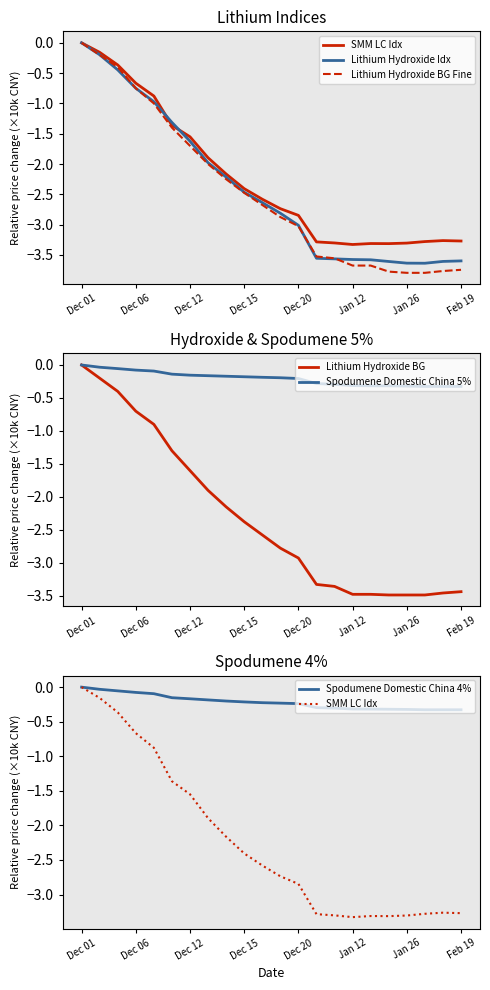

What are all the series names shown in the legend?

SMM LC Idx, Lithium Hydroxide Idx, Lithium Hydroxide BG Fine, Lithium Hydroxide BG, Spodumene Domestic China 5%, Spodumene Domestic China 4%